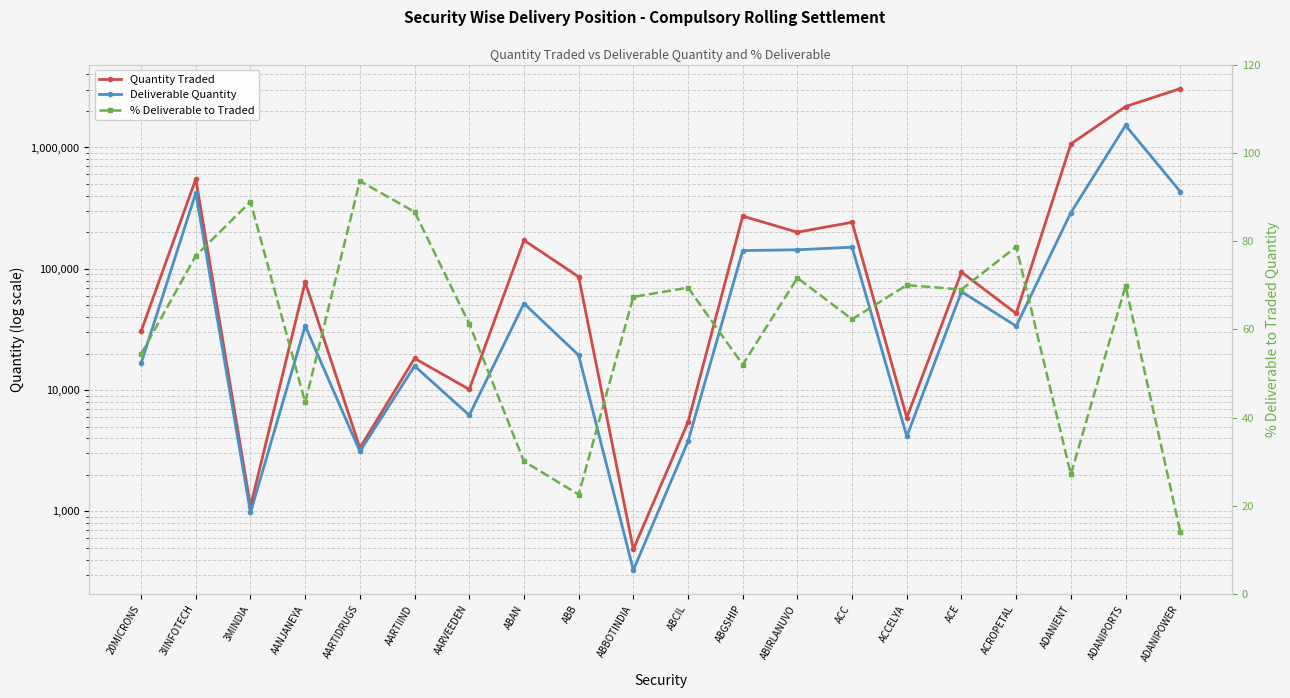

What is the difference between the highest and lowest values at ACC?

241817.7